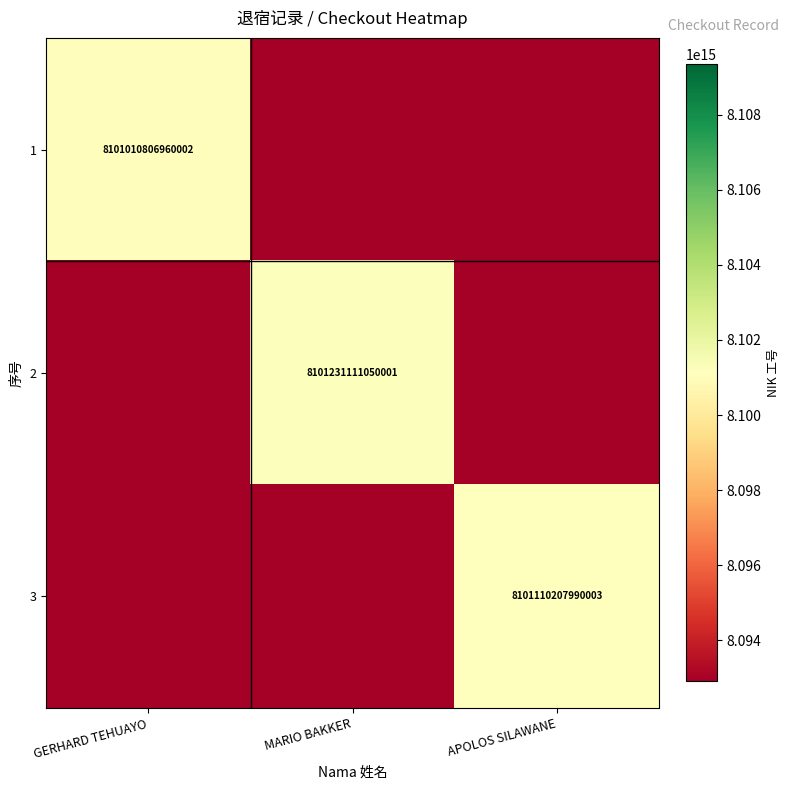

The 2 series shows 12244076725316918 at MARIO BAKKER. True or false?

False